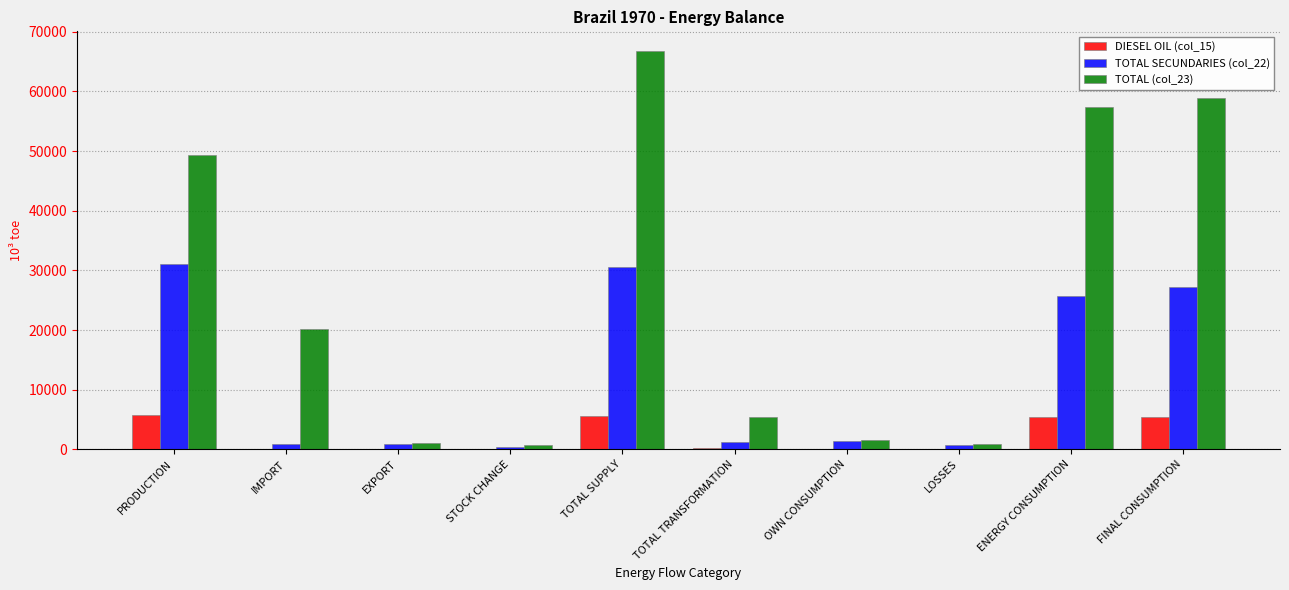

What are all the series names shown in the legend?

DIESEL OIL (col_15), TOTAL SECUNDARIES (col_22), TOTAL (col_23)